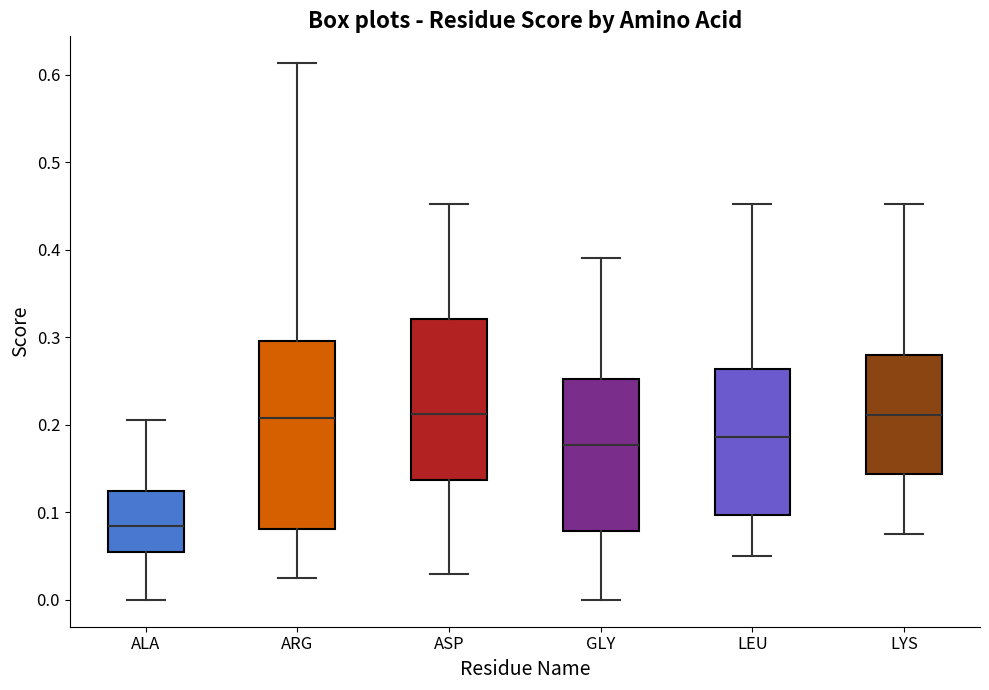

Reading left to right, read every box against the y-axis: the position of its median line, the range the box covers, and the ends of its whiskers. The values are not printed on the chart, so give them approximately, as read against the axis.

ALA: median 0.08, box 0.06 to 0.12, whiskers 0.00 to 0.21
ARG: median 0.21, box 0.08 to 0.30, whiskers 0.02 to 0.61
ASP: median 0.21, box 0.14 to 0.32, whiskers 0.03 to 0.45
GLY: median 0.18, box 0.08 to 0.25, whiskers 0.00 to 0.39
LEU: median 0.19, box 0.10 to 0.26, whiskers 0.05 to 0.45
LYS: median 0.21, box 0.14 to 0.28, whiskers 0.08 to 0.45